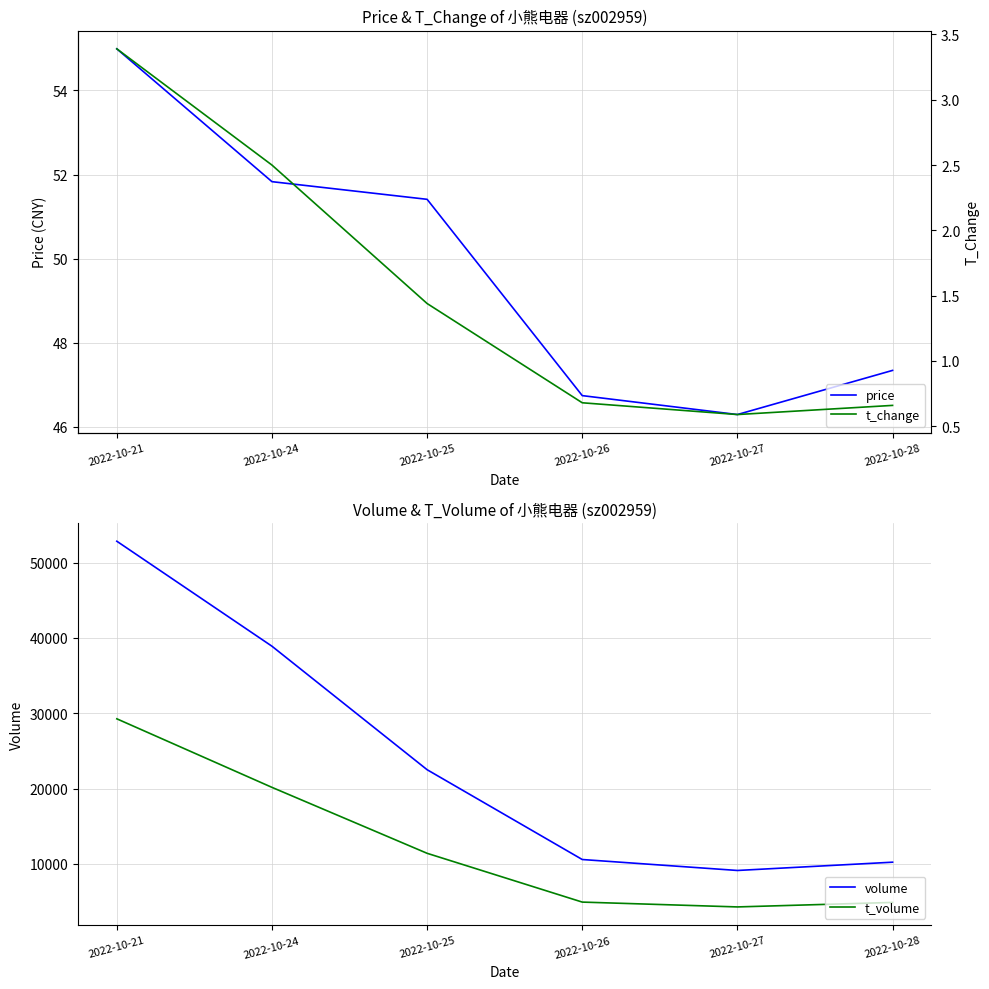

Reading left to right, what are all the values shown in this chart?

price: 55.0	51.8	51.4	46.7	46.3	47.3
volume: 52851.0	38906.0	22505.0	10577.0	9122.0	10222.0
t_volume: 29265.0	20160.0	11402.0	4922.0	4280.0	4878.0
t_change: 3.4	2.5	1.4	0.7	0.6	0.7